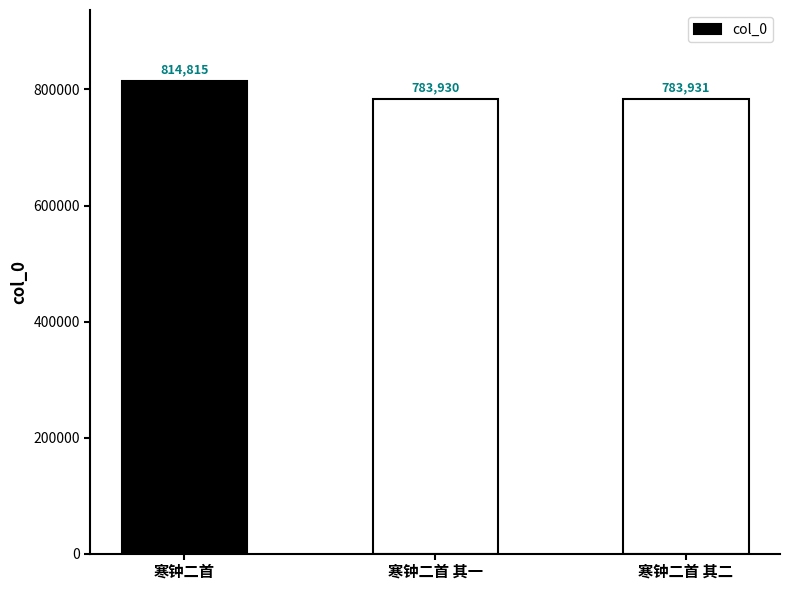

True or false: the data shows 1178427 at 寒钟二首 其一.

False